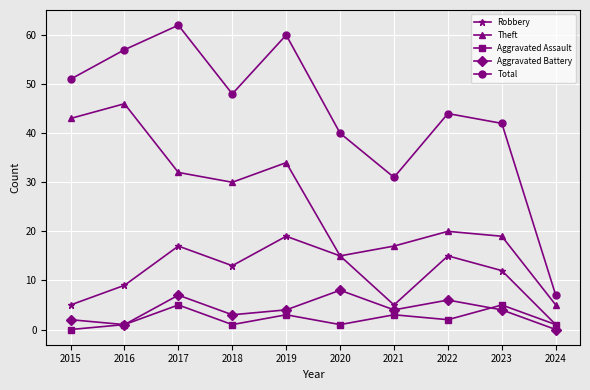

True or false: Aggravated Assault and Theft cross at least once.

False